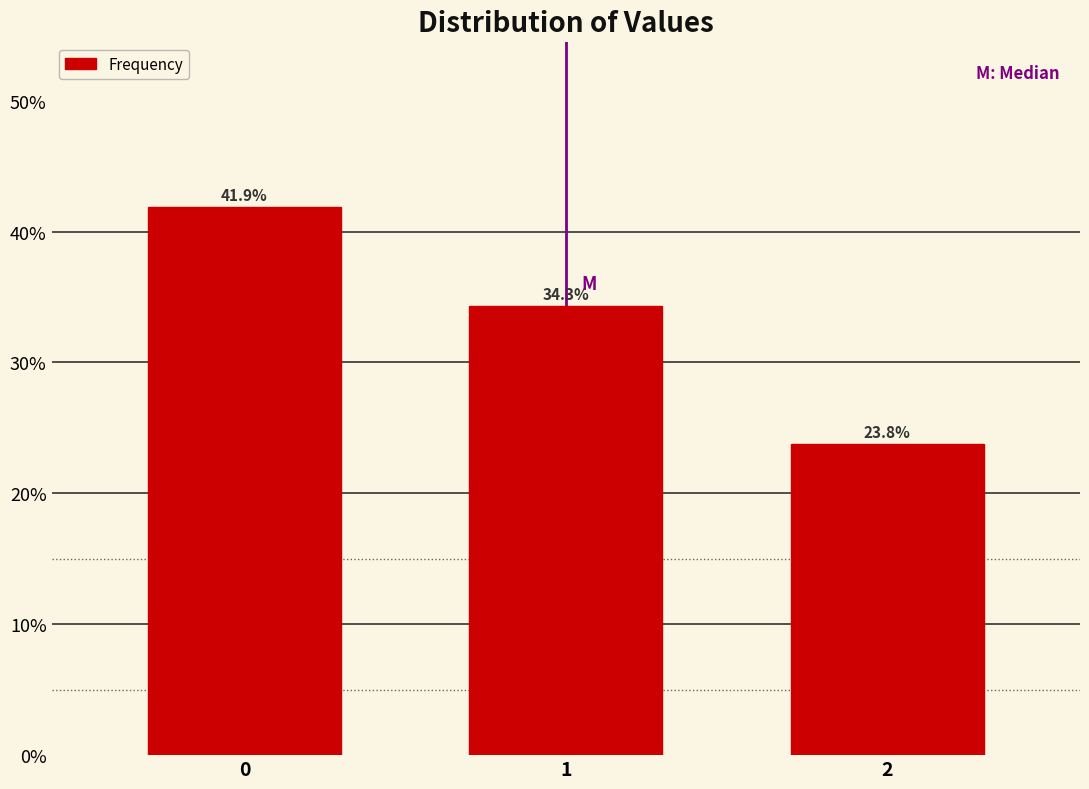

Reading right to left, extract all data points from this chart.

2=23.8	1=34.3	0=41.9